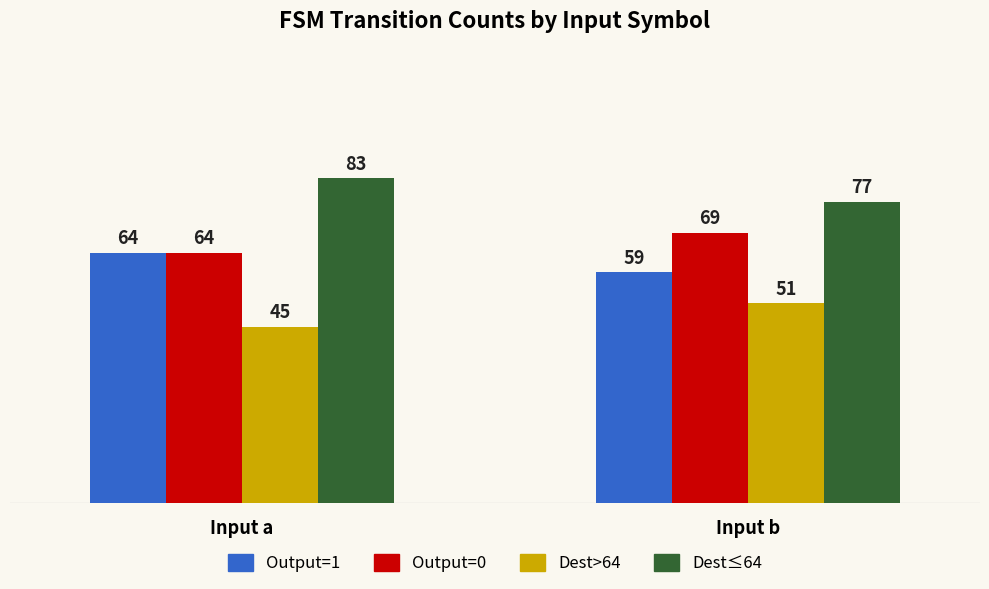

The value of Dest>64 at Input b is 51. True or false?

True